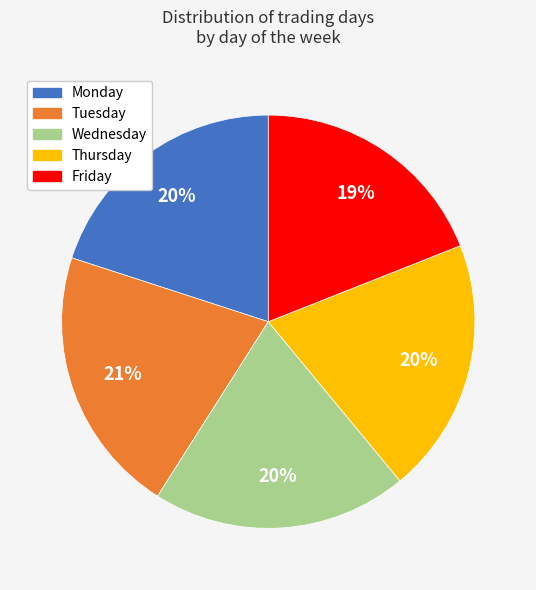

Is the sum of Friday and Thursday greater than half?

No